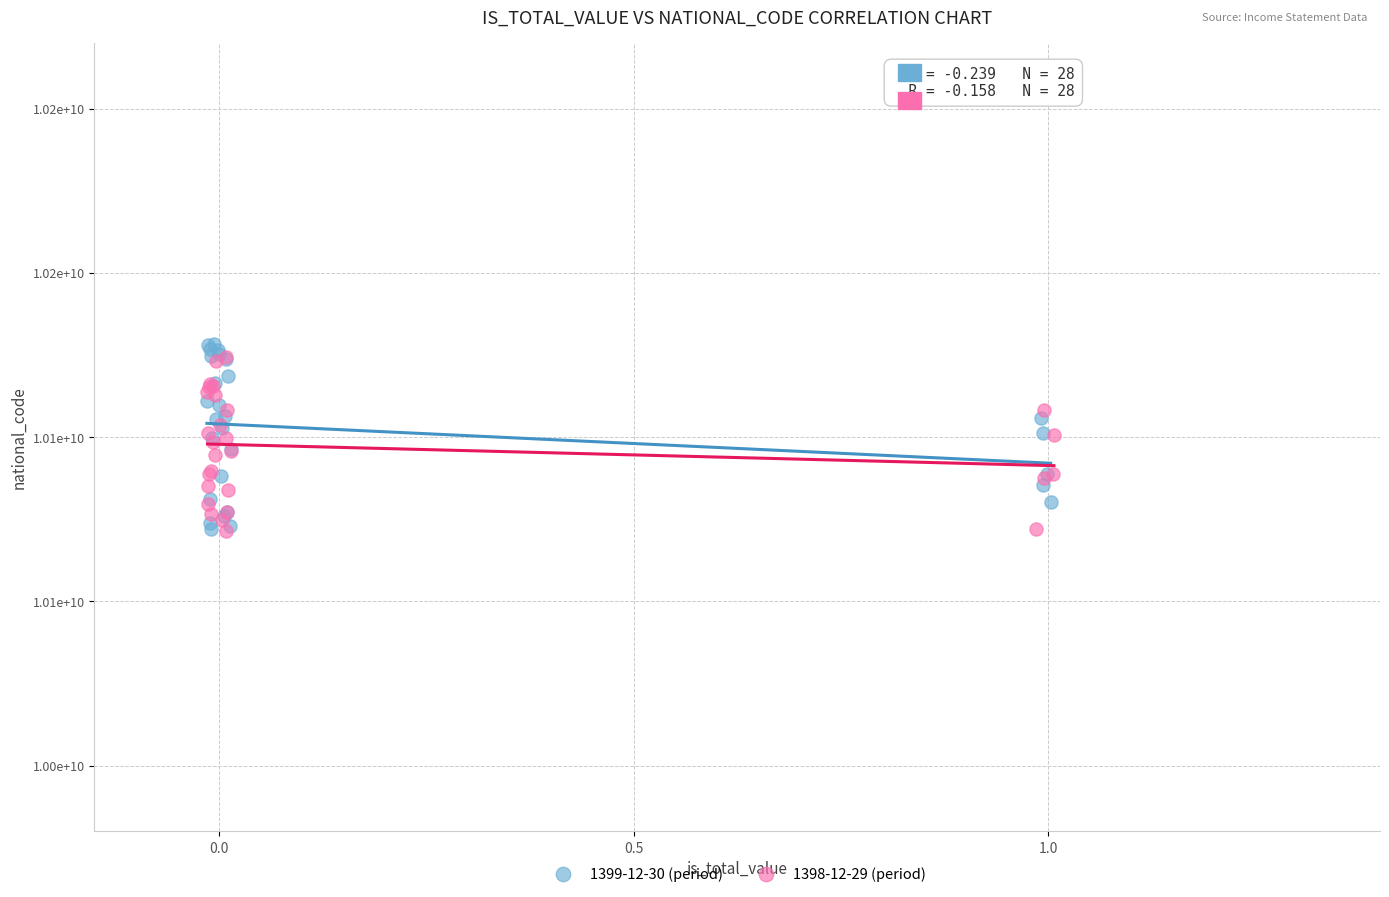

What are all the series names shown in the legend?

1399-12-30 (period), 1398-12-29 (period)